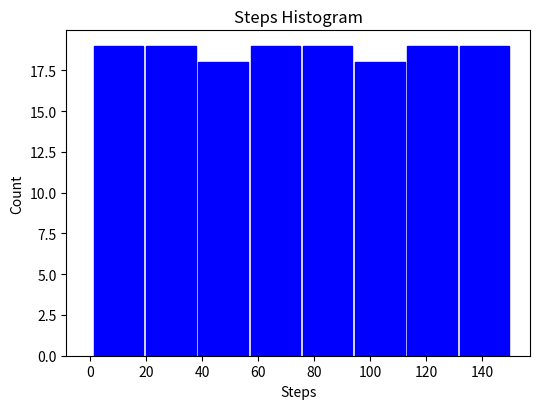

What is the height of the bar covering 76 to 94 on the x-axis? Neither the bar edges nor the heights are printed on the chart, so give them approximately, as read against the axes.

19